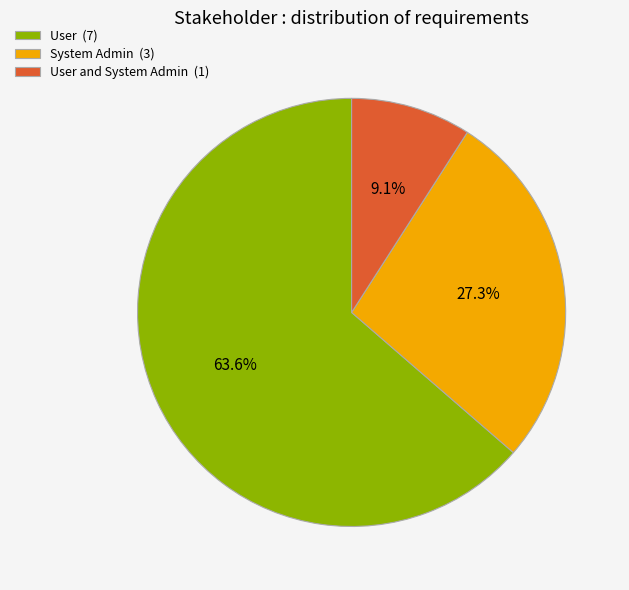

What is the total percentage of User and System Admin (1) and System Admin (3)?

36.4%